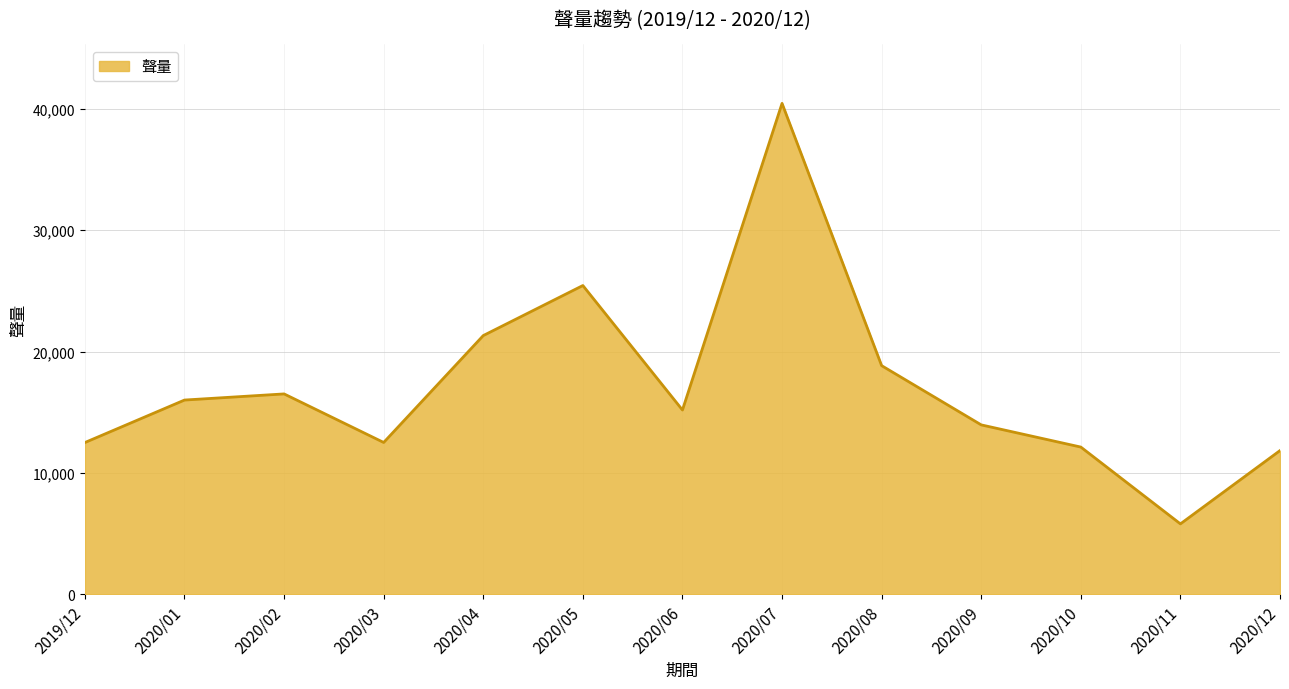

Approximately how many times larger is the value at 2020/12 compared to 2020/02?

0.7